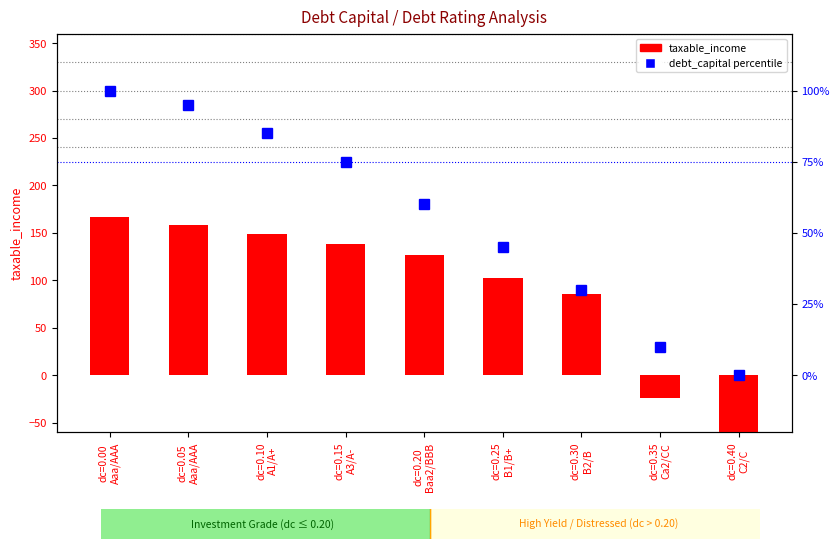

At dc=0.25
B1/B+, list the series in order from largest to smallest.

taxable_income, debt_capital percentile